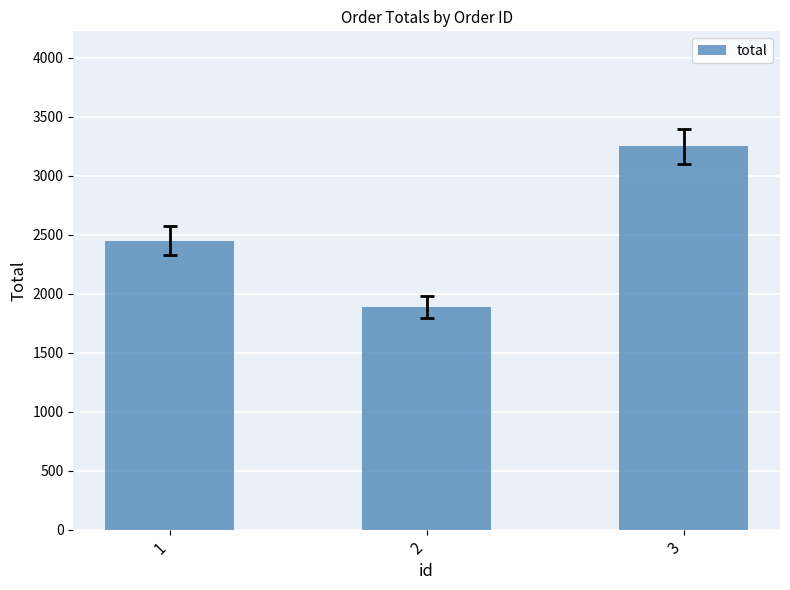

The chart shows a value of 3250.2 at 3. True or false?

True